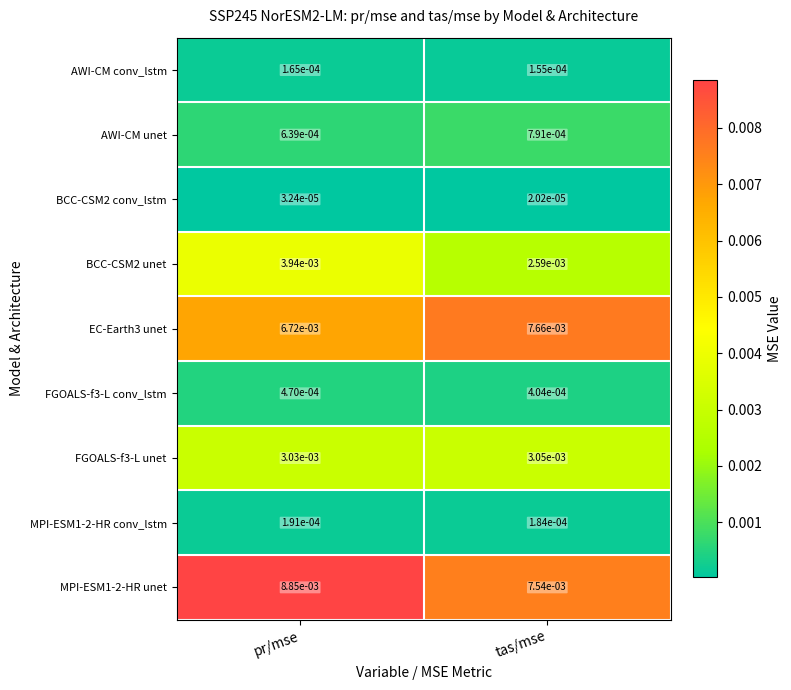

How many distinct data groups are displayed?

9